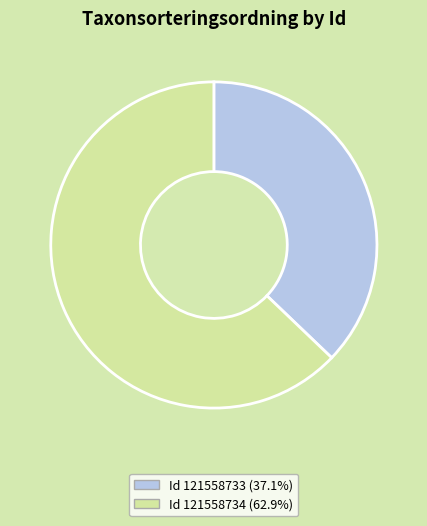

Does any single category account for the majority?

Yes